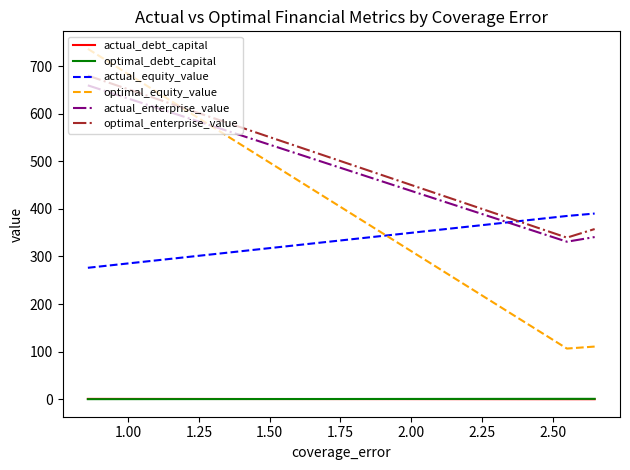

What are all the series names shown in the legend?

actual_debt_capital, optimal_debt_capital, actual_equity_value, optimal_equity_value, actual_enterprise_value, optimal_enterprise_value